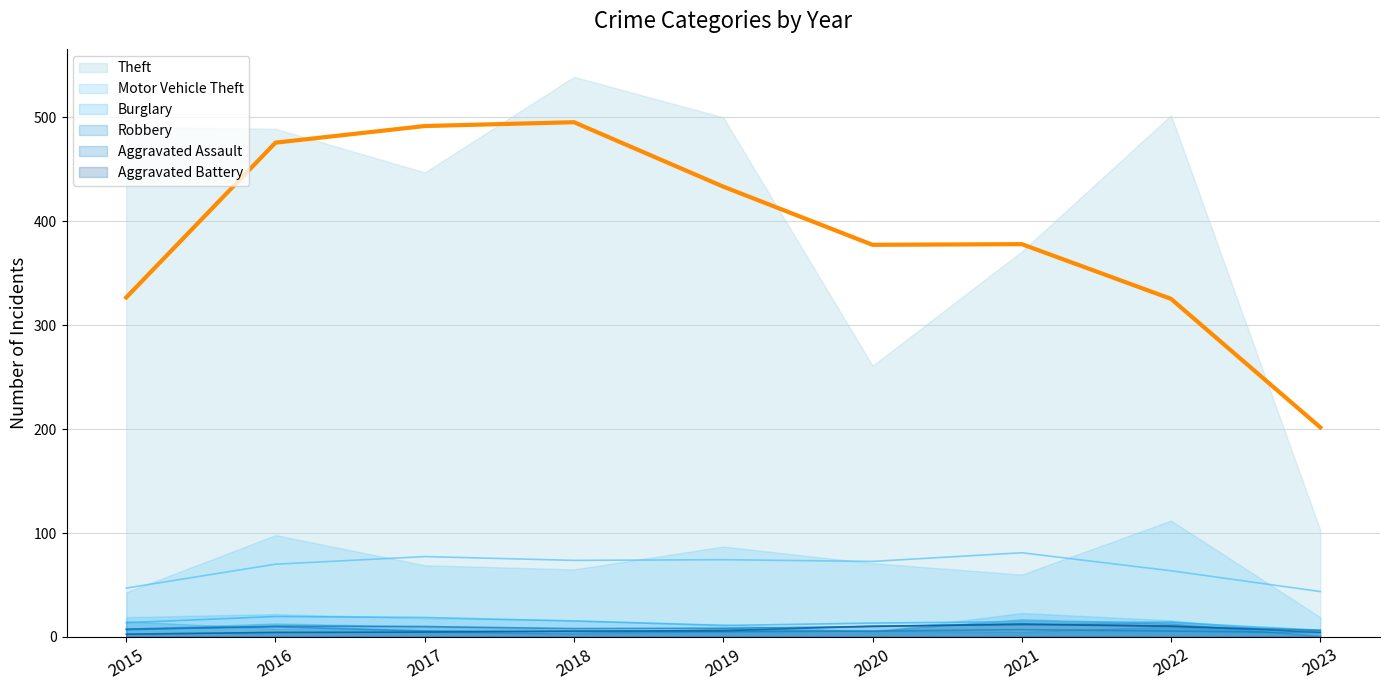

How many data points in Theft (smoothed) are less than 378?

4